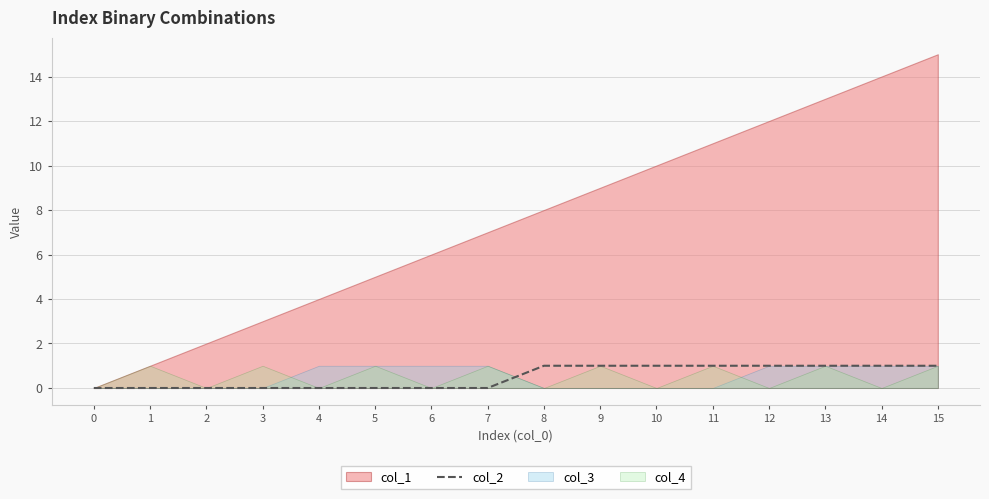

How many values are below 1?

8